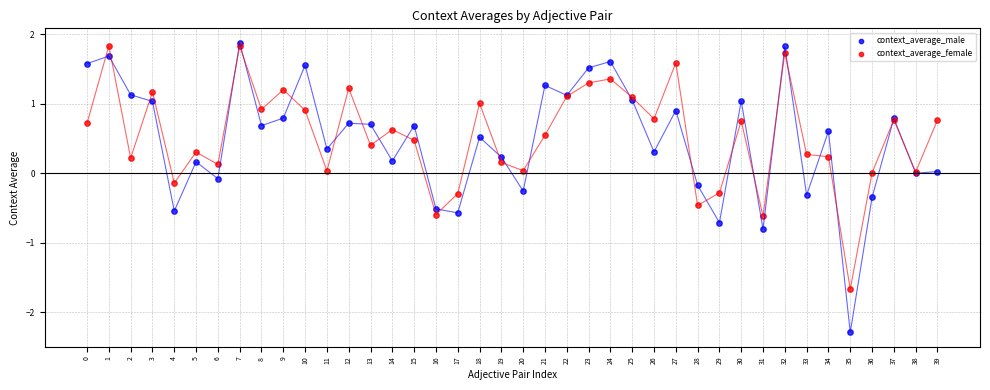

Which series contains the highest Y value?

context_average_male